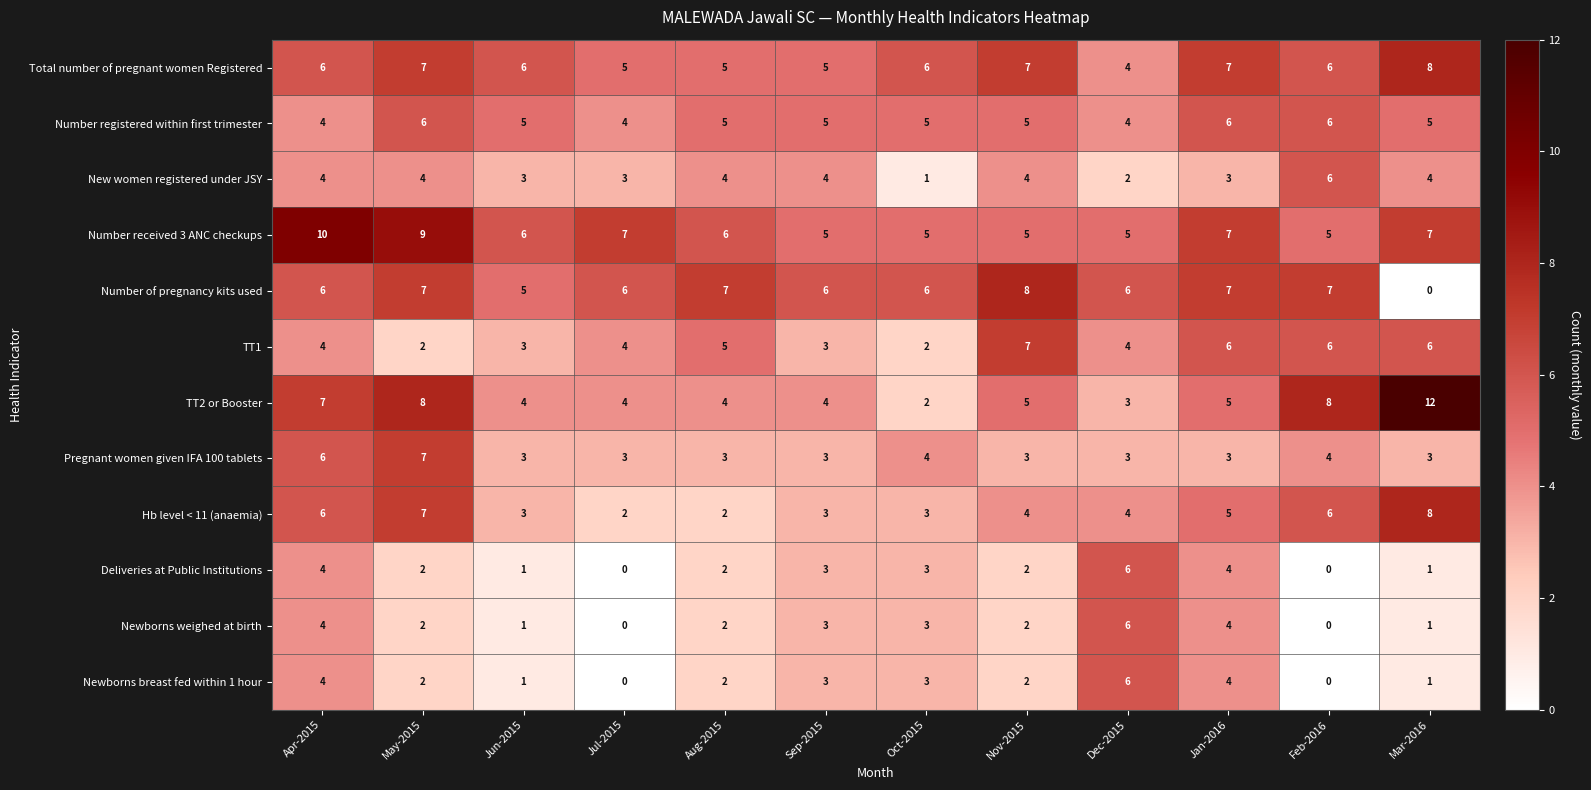

What is the sum of all TT1 values?

52